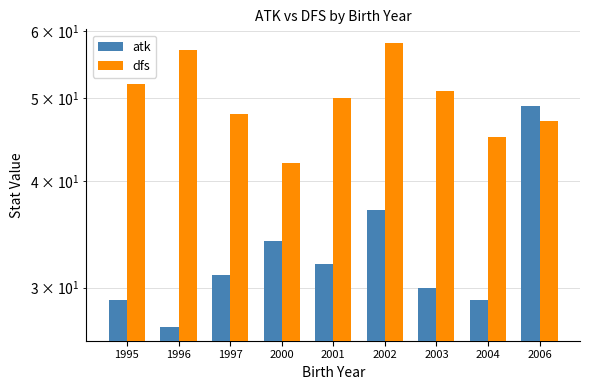

Is the value of atk at 2002 greater than the value of dfs at 2004?

No